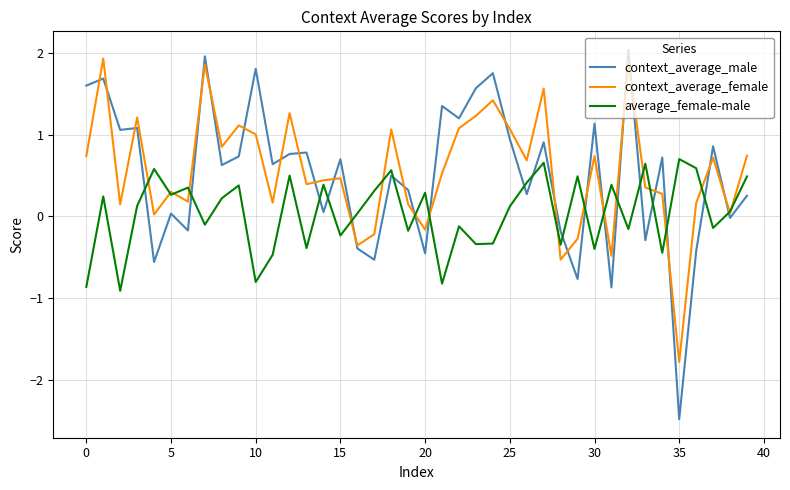

True or false: average_female-male and context_average_male cross at least once.

True